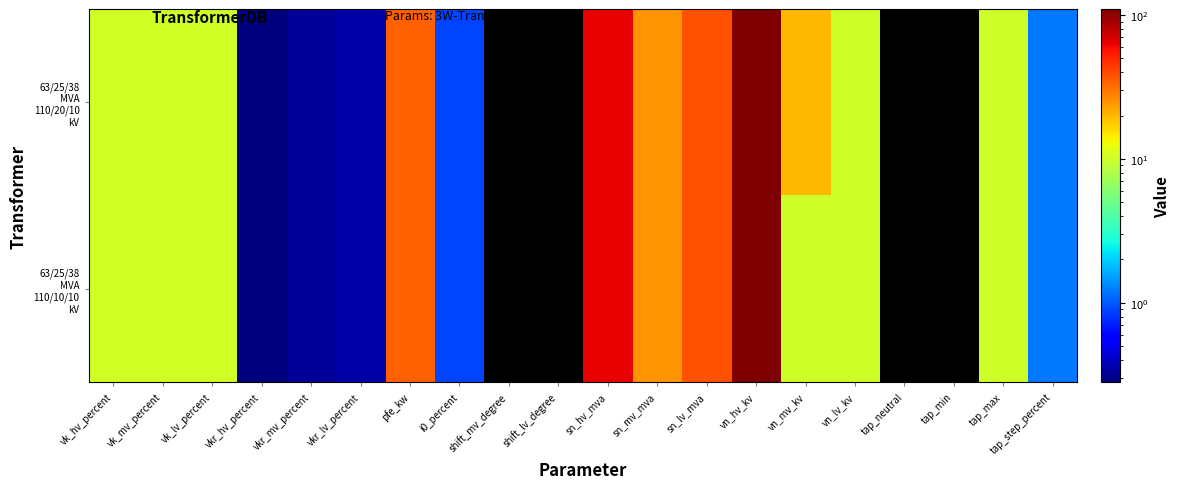

Which series has the largest total across all categories?

63/25/38 MVA 110/20/10 kV